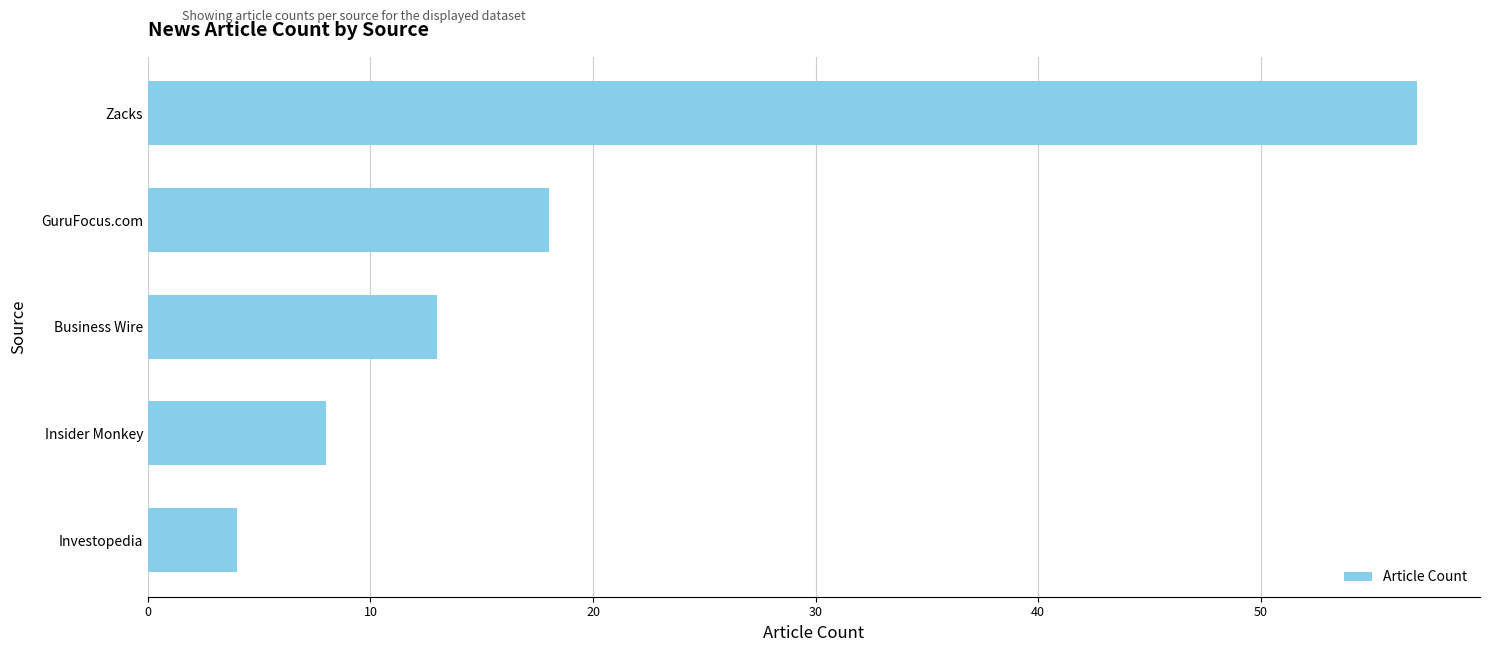

What is the maximum value shown in the chart?

57